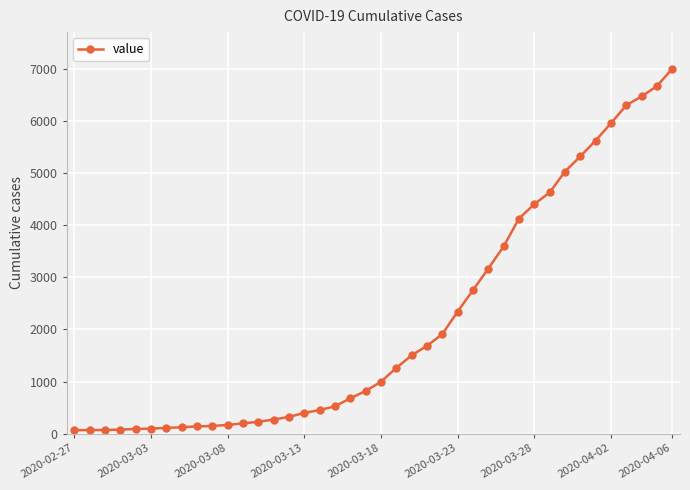

What is the maximum value shown in the chart?

7002